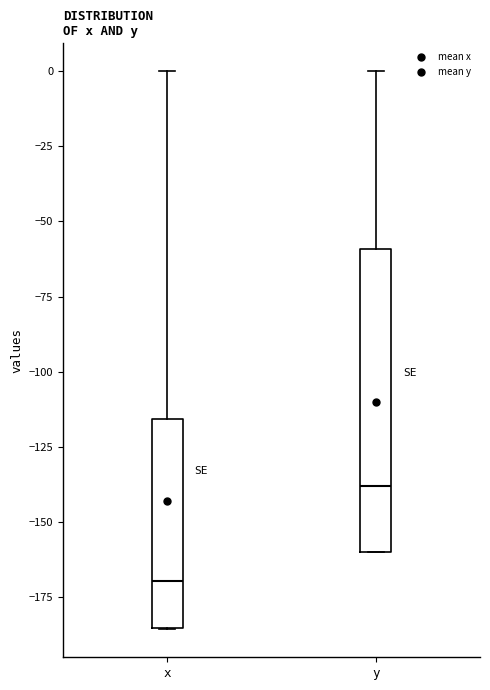

Reading left to right, read every box against the y-axis: the position of its median line, the range the box covers, and the ends of its whiskers. The values are not printed on the chart, so give them approximately, as read against the axis.

x: median -170, box -185 to -115, whiskers -185 to 0
y: median -140, box -160 to -60, whiskers -160 to 0